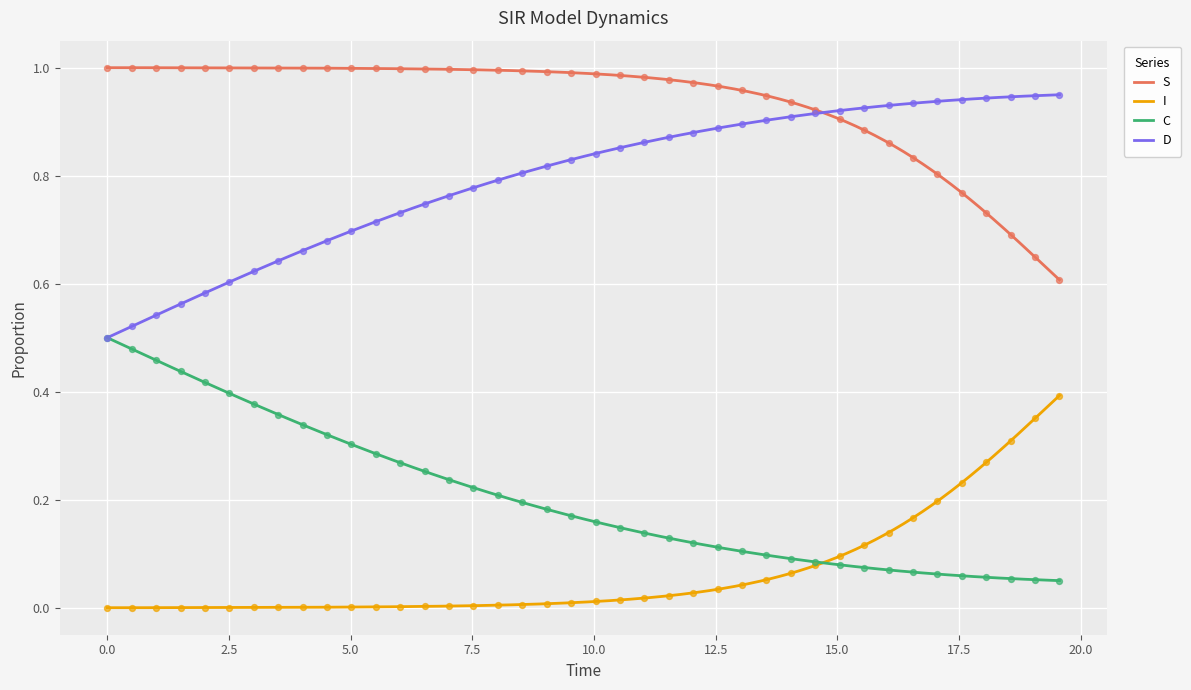

Which series contains the highest Y value?

S